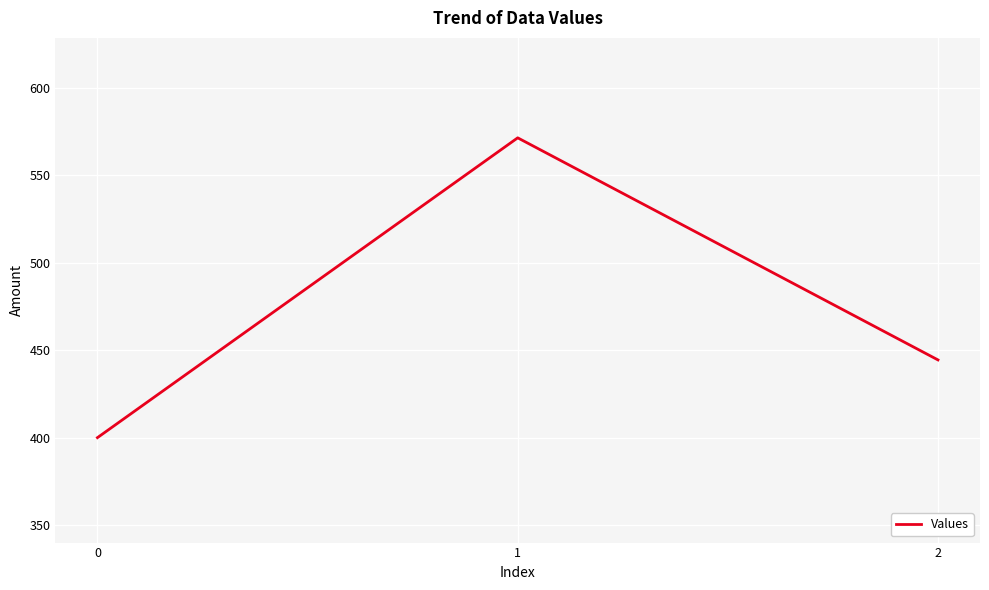

What is the ratio of the value at 2 to the value at 1?

0.8